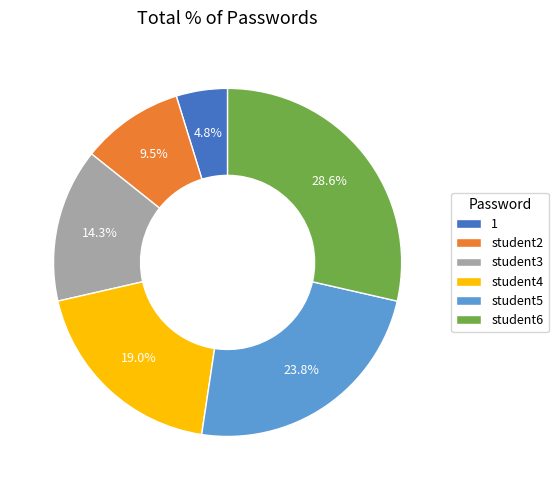

To the nearest percent, what percentage of the pie is 1?

5%